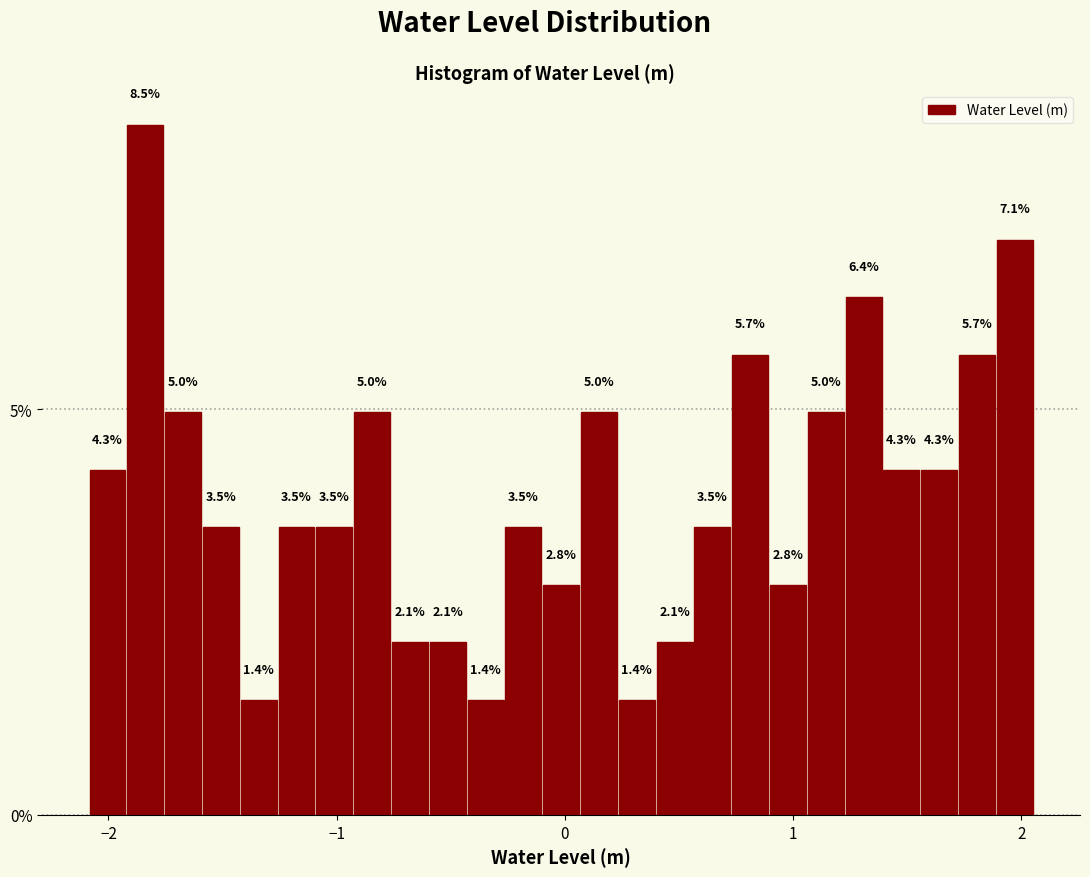

Around what value on the x-axis is the tallest bar? Give the approximate position of its centre, as read against the axis.

-1.8